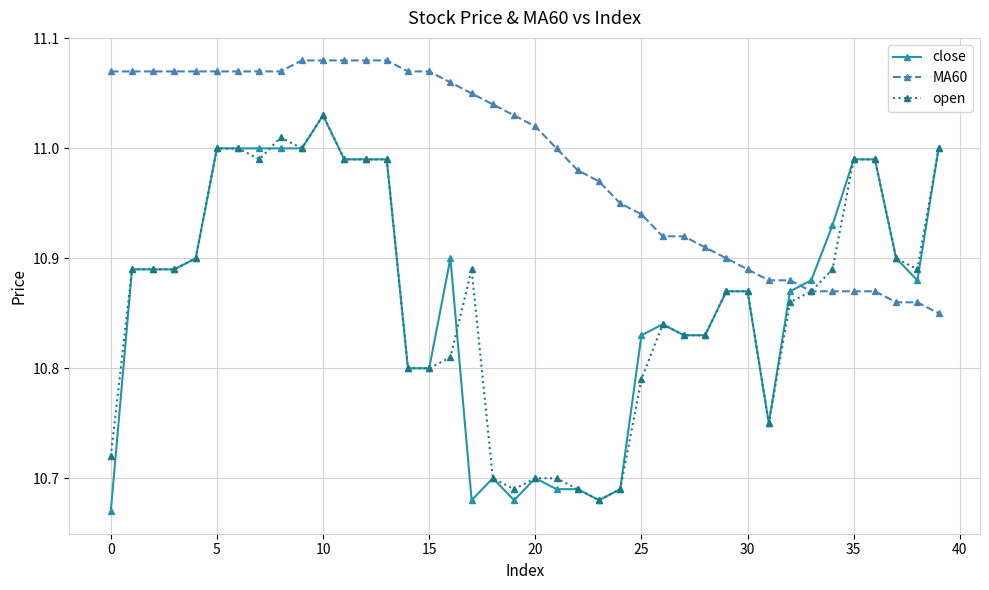

Which series has the widest spread of values?

close